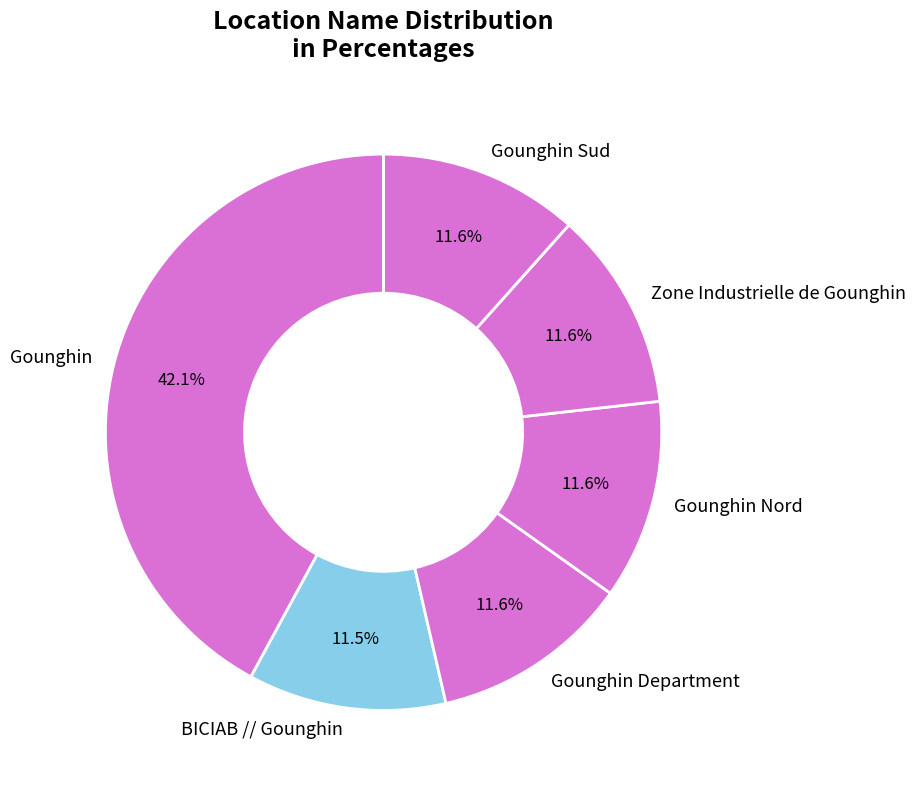

Count the number of slices in the pie.

6